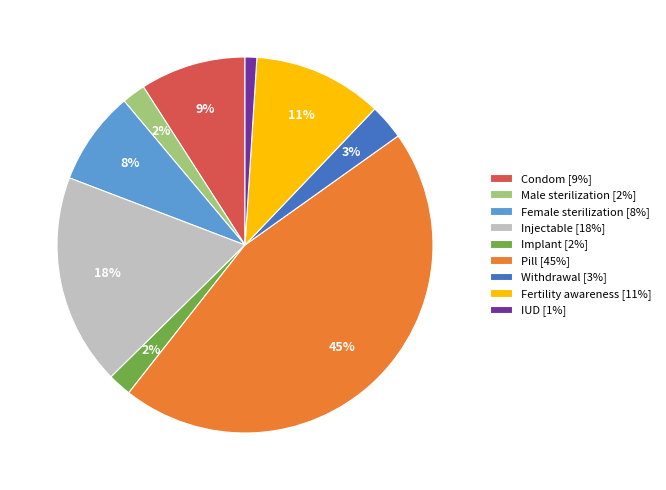

Which category has the smallest portion of the pie?

IUD